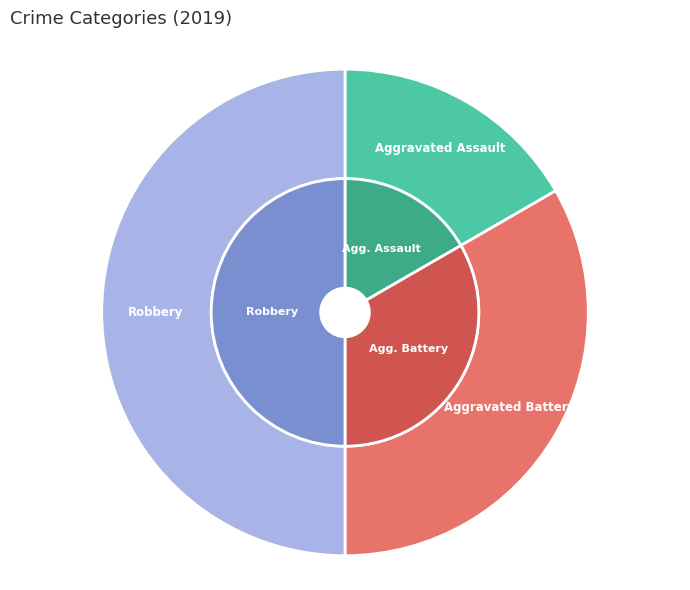

To the nearest percent, what is the average slice percentage?

33%